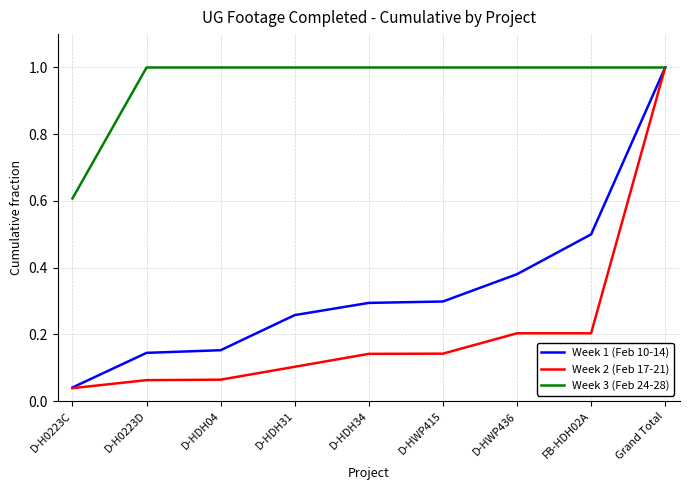

Which series has the widest spread of values?

Week 2 (Feb 17-21)